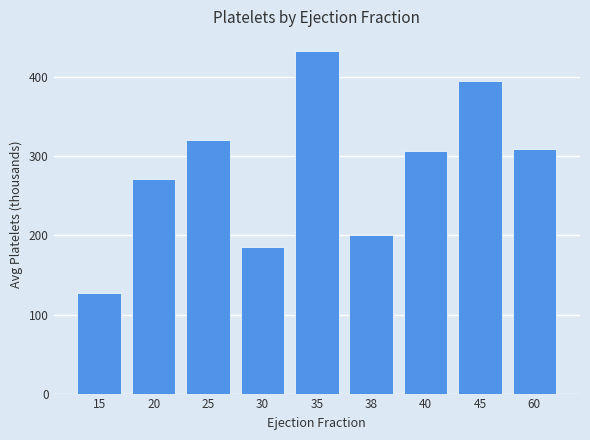

What is the value of the 2nd bar from the left?

272.0